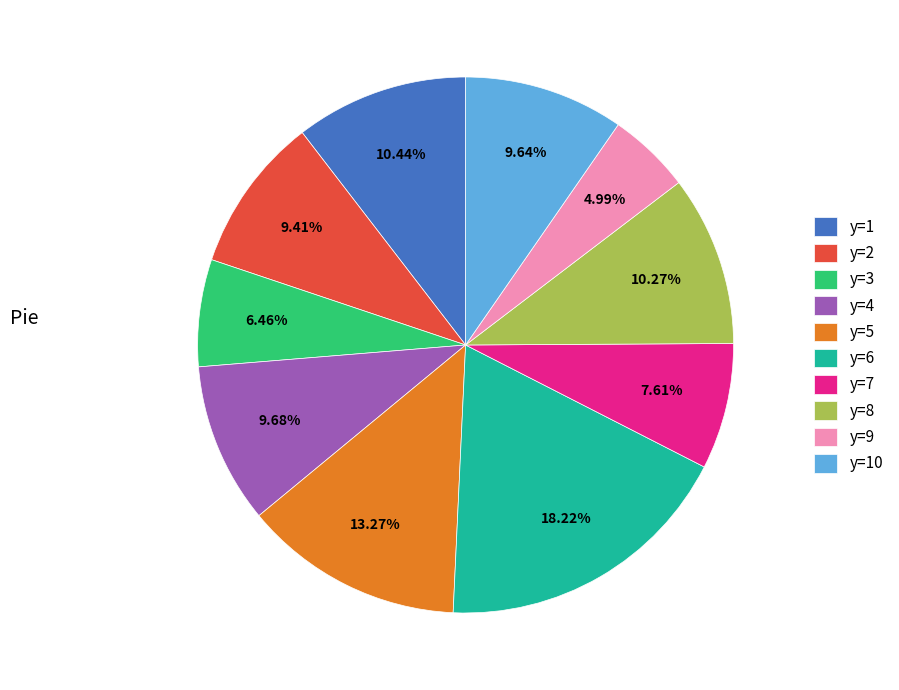

To the nearest percent, what percentage of the pie is y=5?

13%